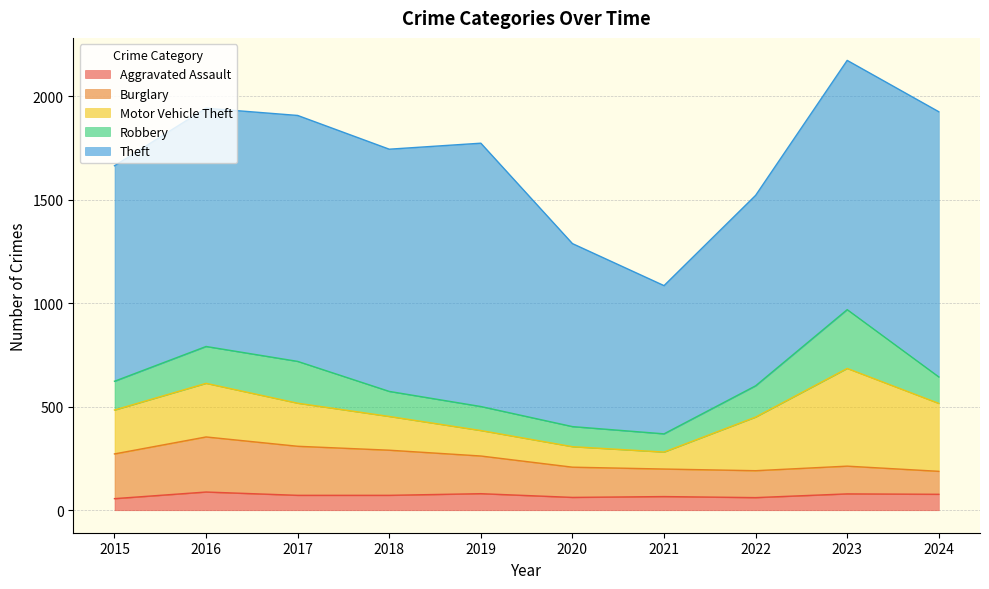

What is the total value across all series at 2021?

1085